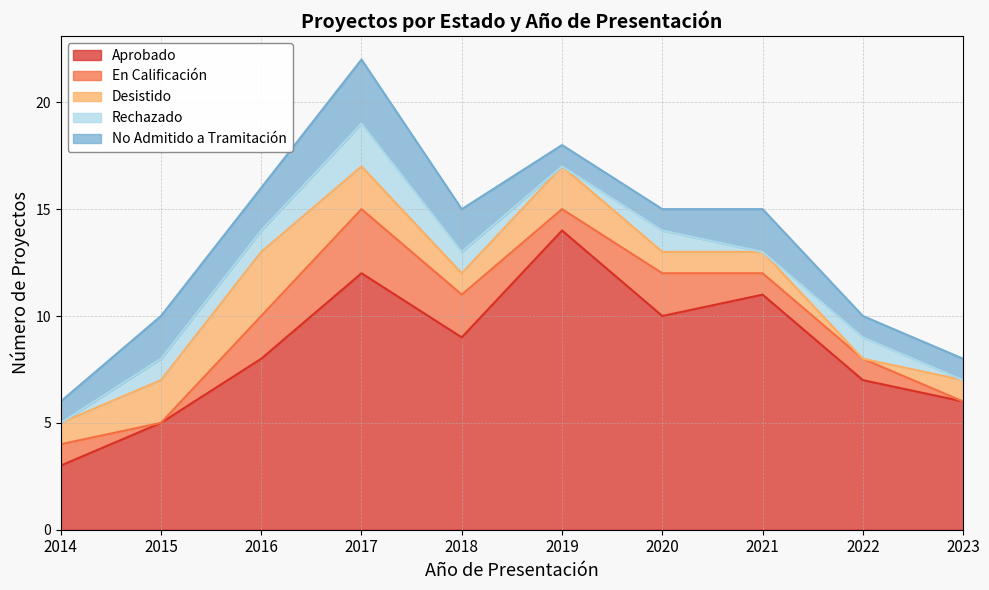

Which series changed the most between 2022 and 2023?

Aprobado